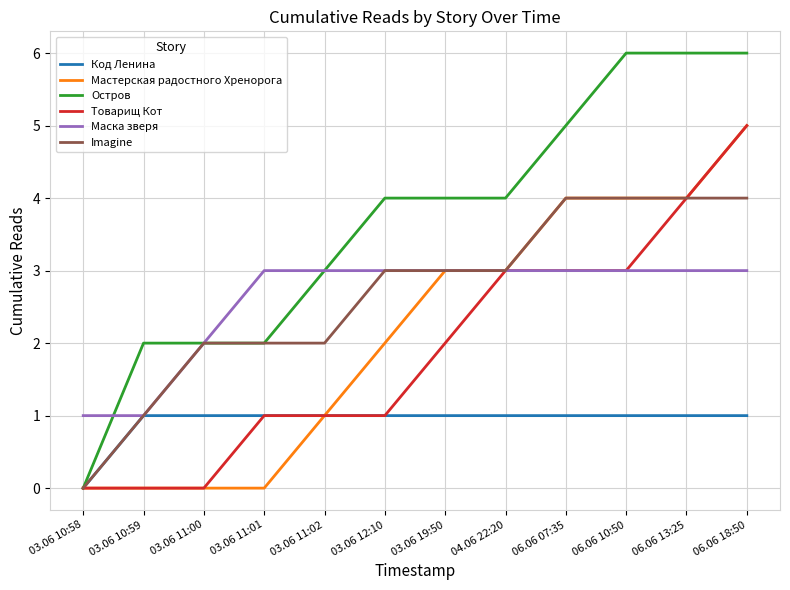

What are all the series names shown in the legend?

Код Ленина, Мастерская радостного Хренорога, Остров, Товарищ Кот, Маска зверя, Imagine